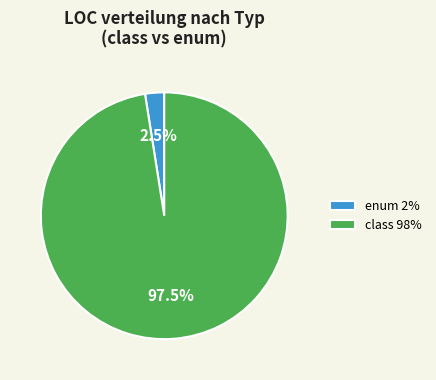

Rank the categories by value from highest to lowest.

class 98%, enum 2%